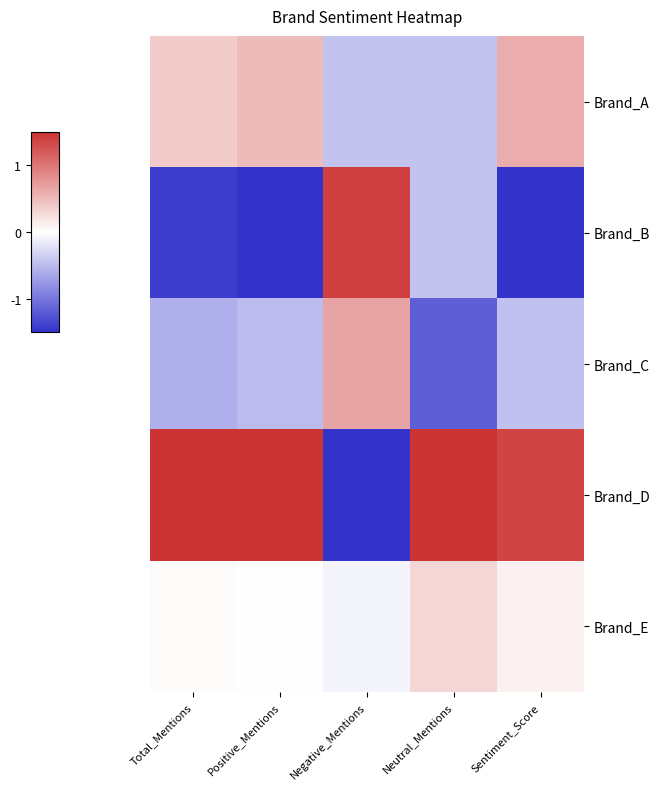

Which series has the largest total across all categories?

Brand_D